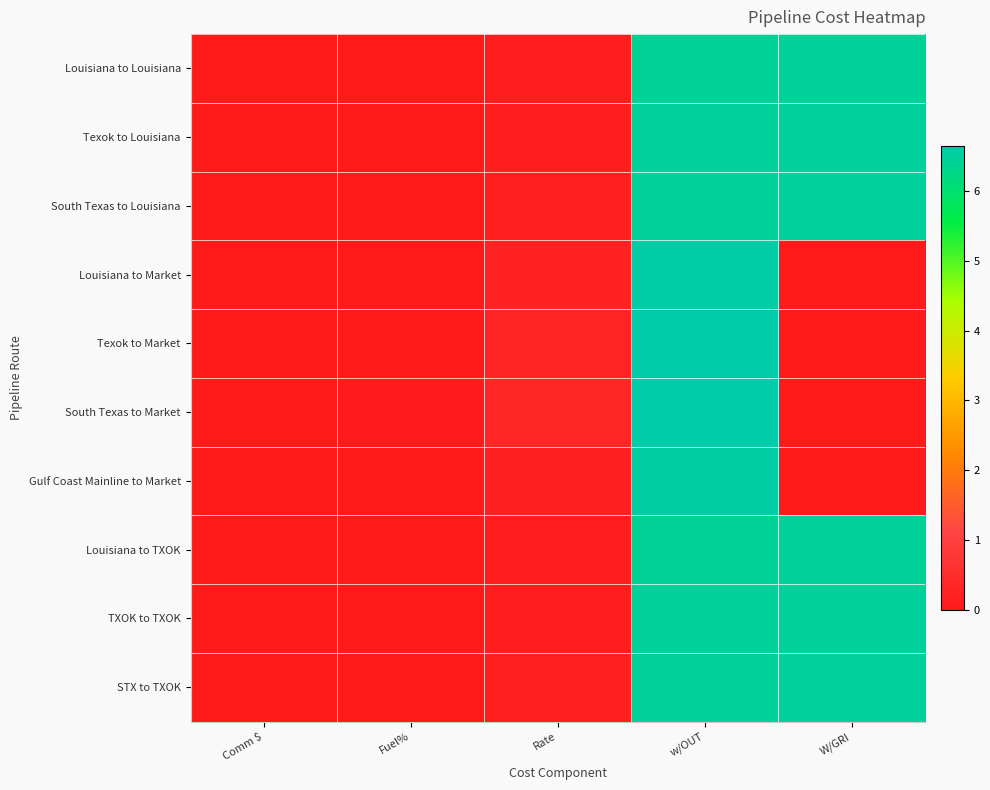

Reading right to left, what are all the values shown in this chart?

Louisiana to Louisiana: W/GRI=6.4	w/OUT=6.4	Rate=0.1	Fuel%=0.0	Comm $=0.0
Texok to Louisiana: W/GRI=6.5	w/OUT=6.5	Rate=0.1	Fuel%=0.0	Comm $=0.0
South Texas to Louisiana: W/GRI=6.5	w/OUT=6.5	Rate=0.2	Fuel%=0.0	Comm $=0.0
Louisiana to Market: W/GRI=0.0	w/OUT=6.6	Rate=0.2	Fuel%=0.0	Comm $=0.0
Texok to Market: W/GRI=0.0	w/OUT=6.6	Rate=0.3	Fuel%=0.0	Comm $=0.0
South Texas to Market: W/GRI=0.0	w/OUT=6.6	Rate=0.3	Fuel%=0.0	Comm $=0.0
Gulf Coast Mainline to Market: W/GRI=0.0	w/OUT=6.6	Rate=0.2	Fuel%=0.0	Comm $=0.0
Louisiana to TXOK: W/GRI=6.4	w/OUT=6.4	Rate=0.1	Fuel%=0.0	Comm $=0.0
TXOK to TXOK: W/GRI=6.5	w/OUT=6.5	Rate=0.1	Fuel%=0.0	Comm $=0.0
STX to TXOK: W/GRI=6.5	w/OUT=6.5	Rate=0.1	Fuel%=0.0	Comm $=0.0